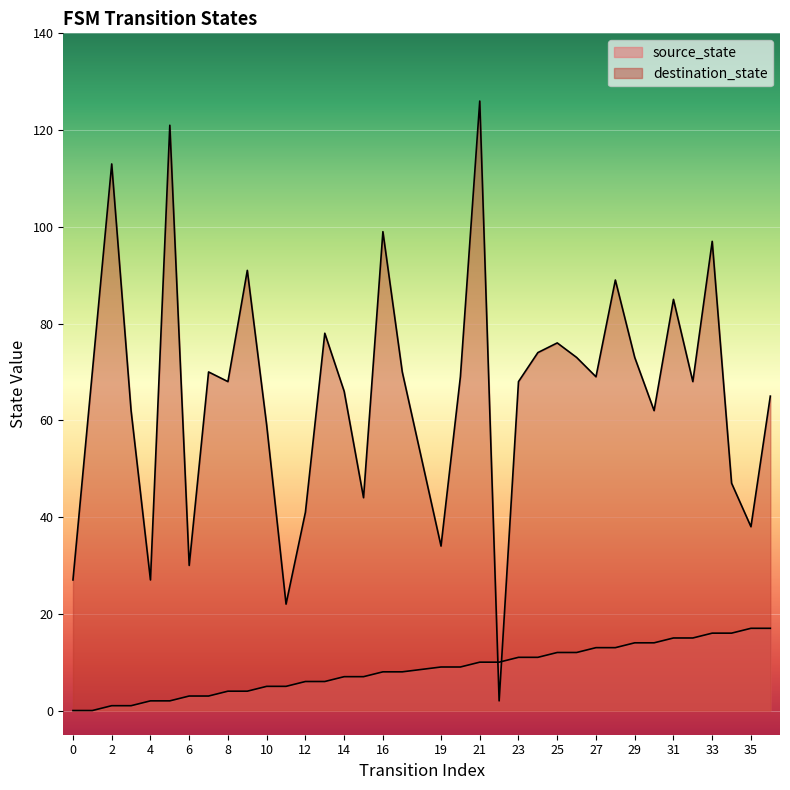

What is the spread (max minus min) of values at 24?

63